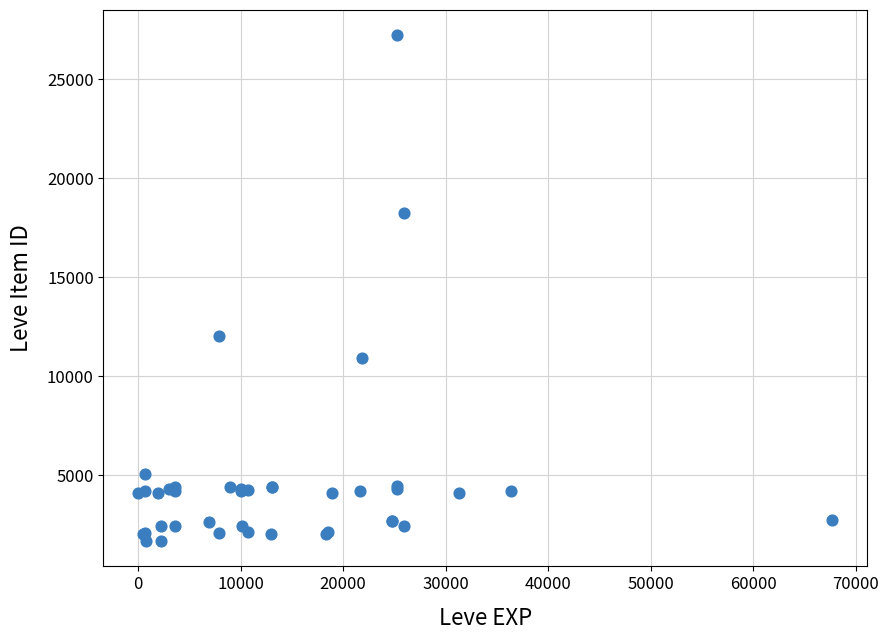

What Y value in the scatter plot is closest to 14448?

12018